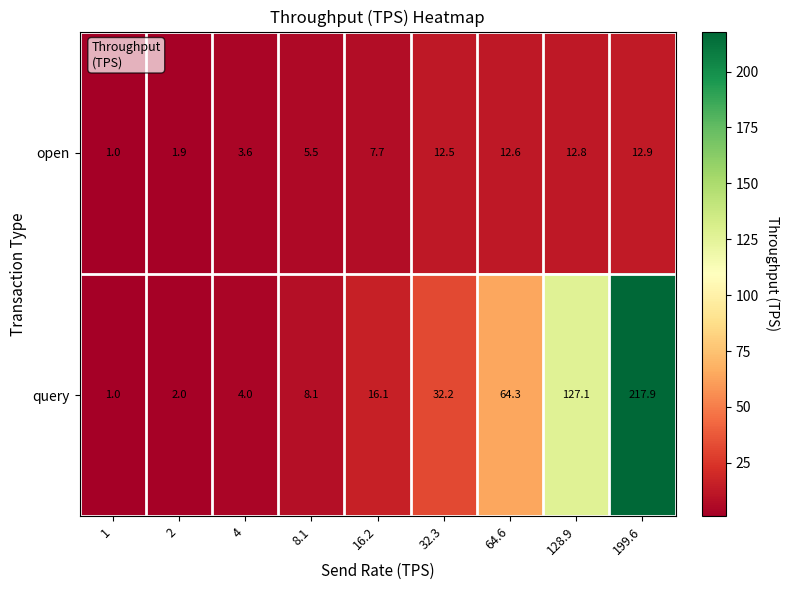

Is it true that query equals 217.9 at 199.6?

True